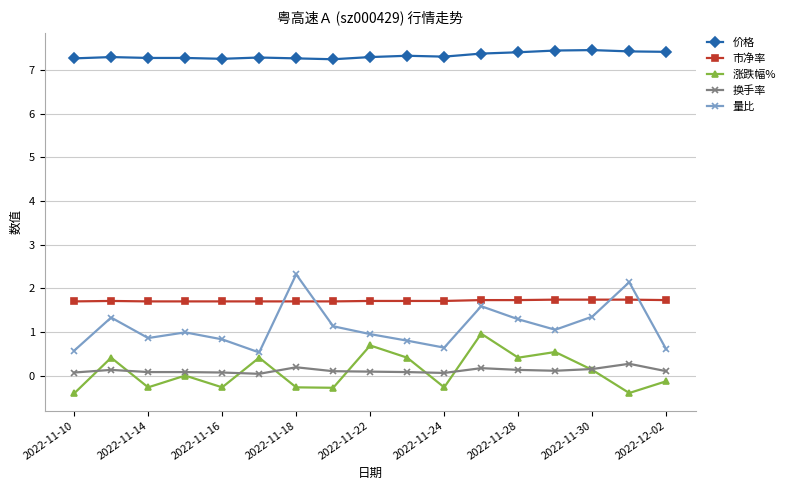

How many series are shown in this chart?

5